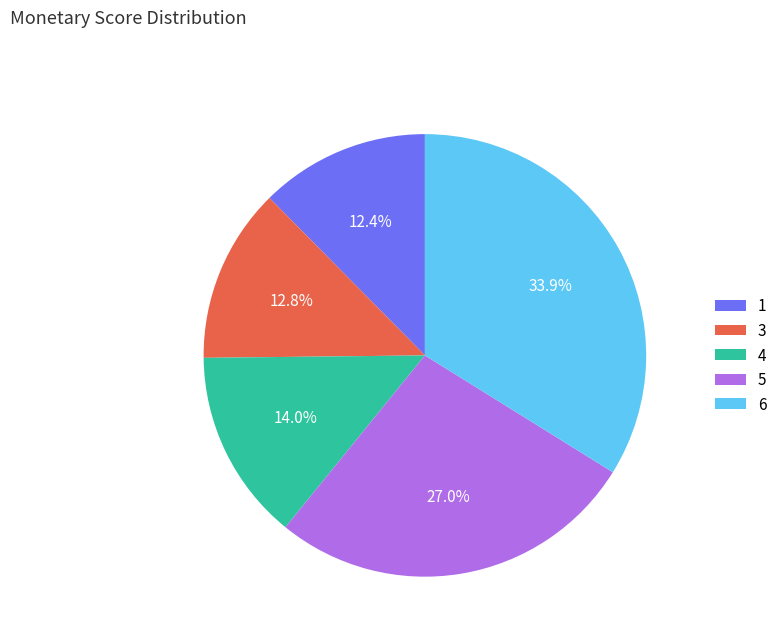

How many slices are in this pie chart?

5